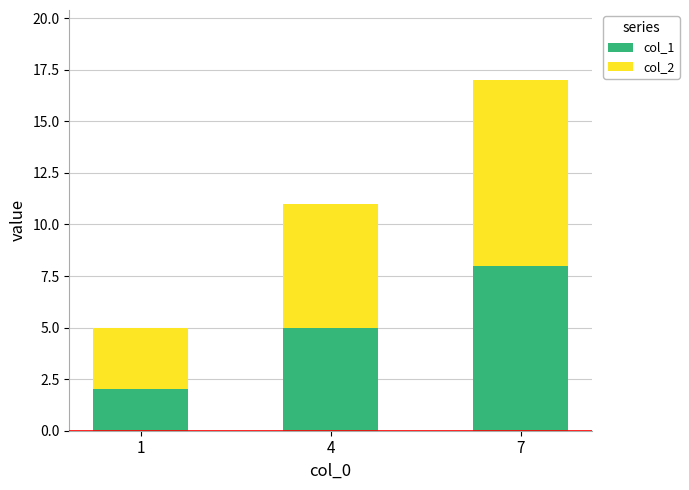

What is the total value across all series at 4?

11